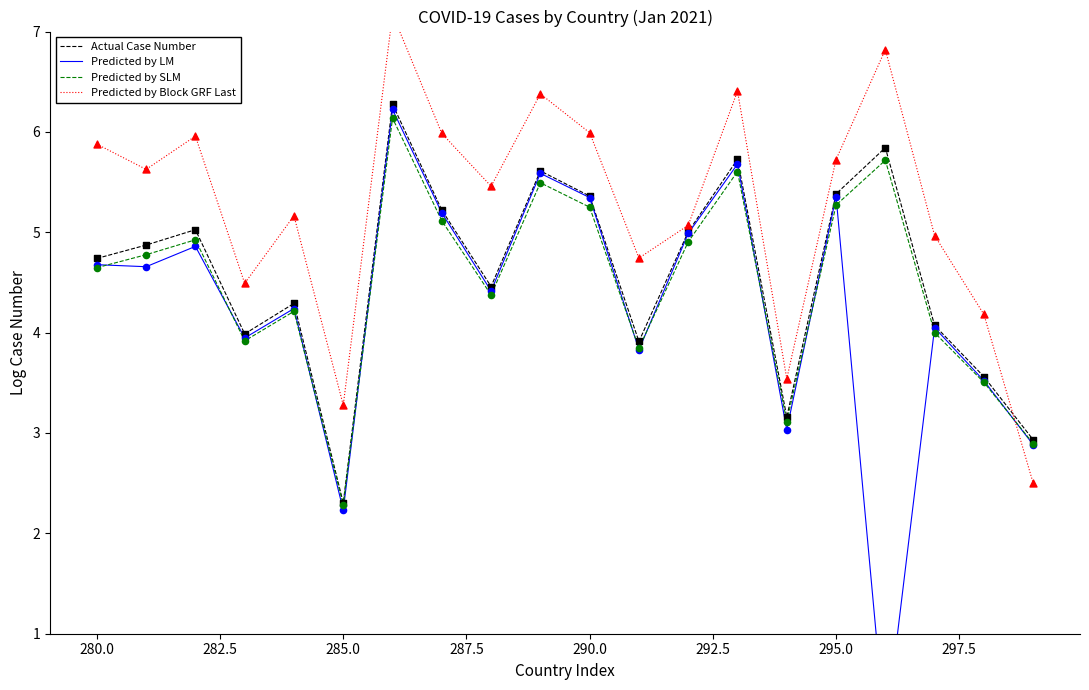

What are all the series names shown in the legend?

Actual Case Number, Predicted by LM, Predicted by SLM, Predicted by Block GRF Last